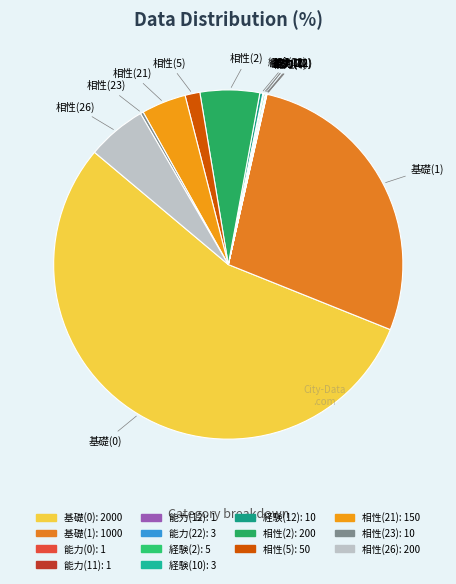

Which slice represents more than half of the pie?

基礎(0)